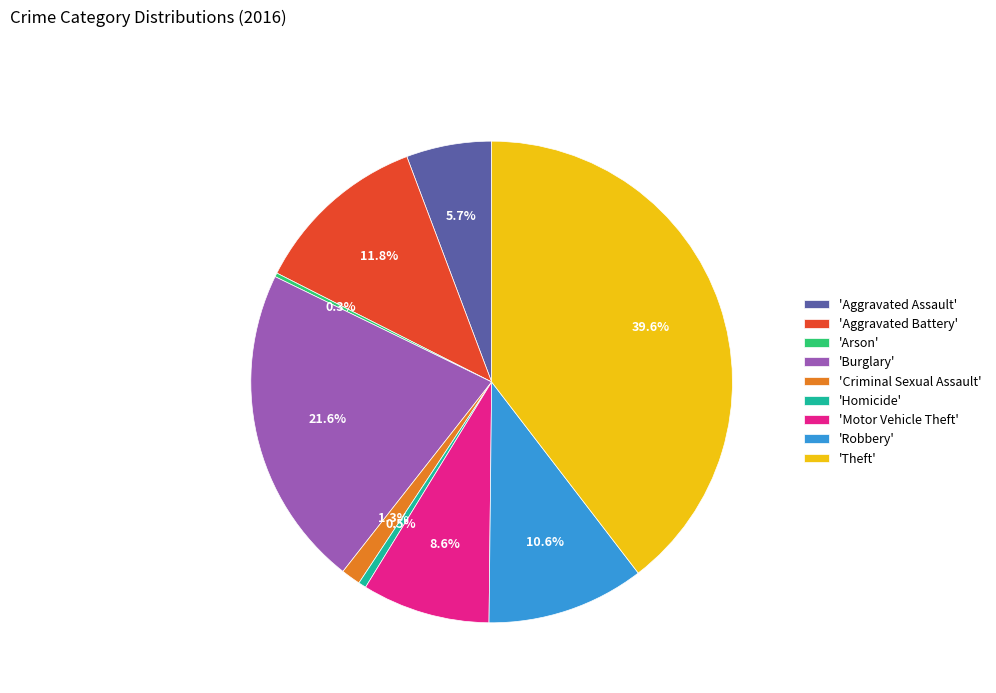

Is there a majority slice in this chart?

No